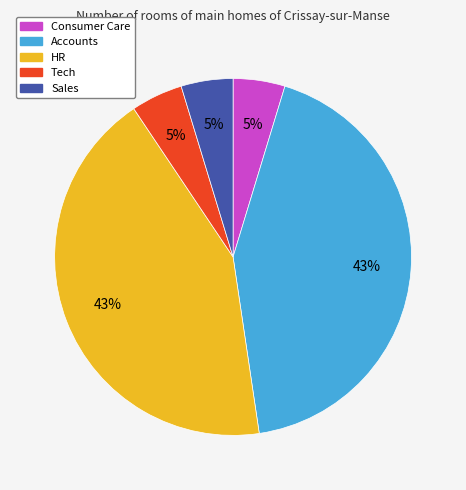

Approximately how many times larger is the value at Sales compared to Consumer Care?

1.0